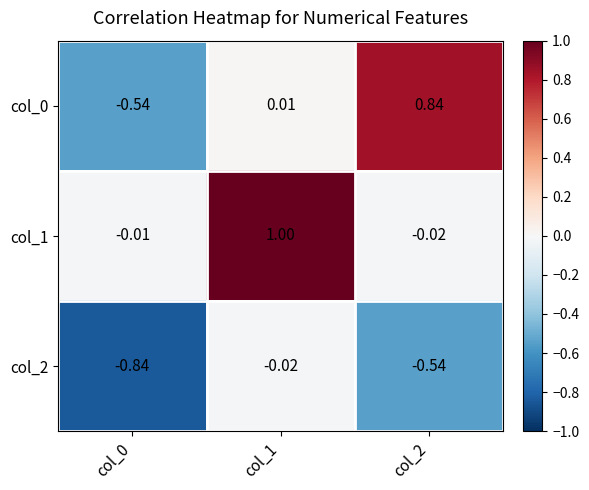

Is the value of col_0 at col_0 greater than the value of col_2 at col_1?

No